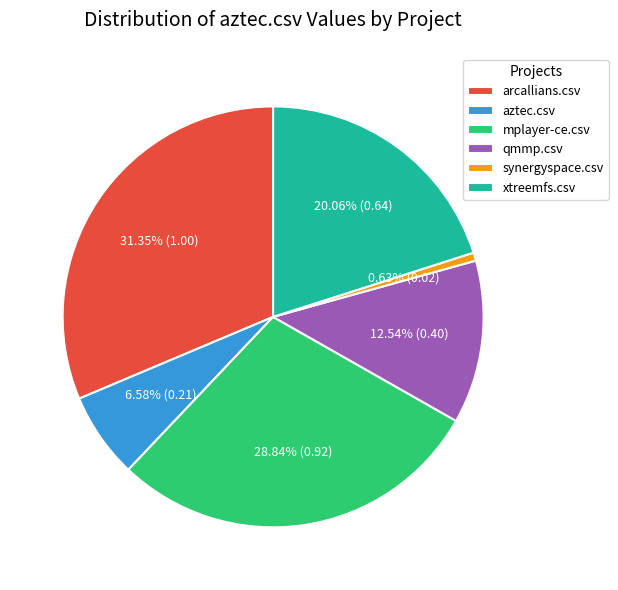

To the nearest percent, what percentage of the pie is mplayer-ce.csv?

29%